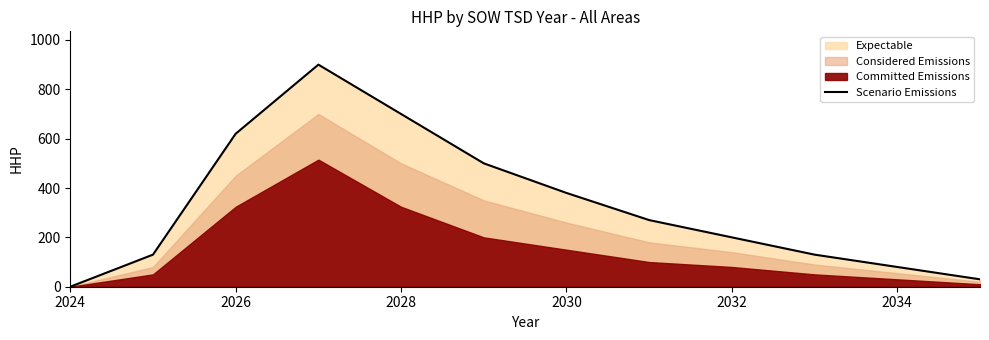

How many interior local peaks (higher than both neighbors) does the data have?

1